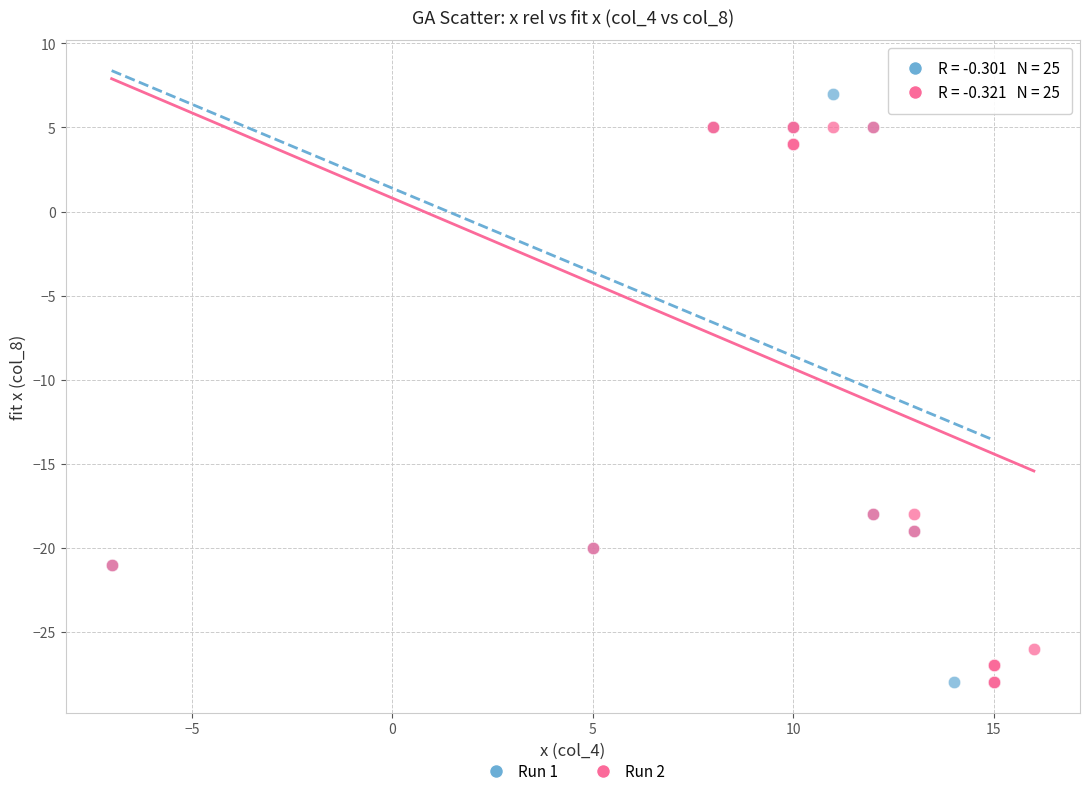

Which series contains the highest Y value?

Run 1